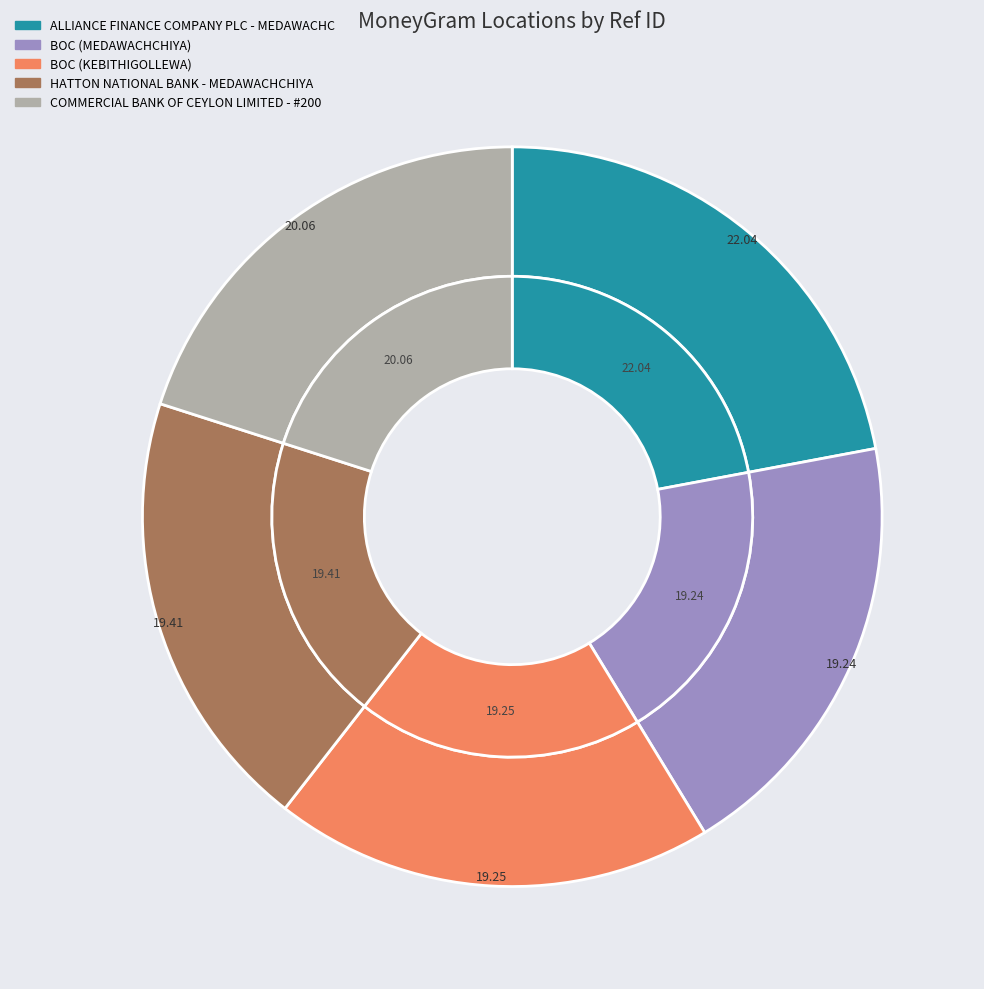

The COMMERCIAL BANK OF CEYLON LIMITED - #200 slice represents 26% of the pie. True or false?

False